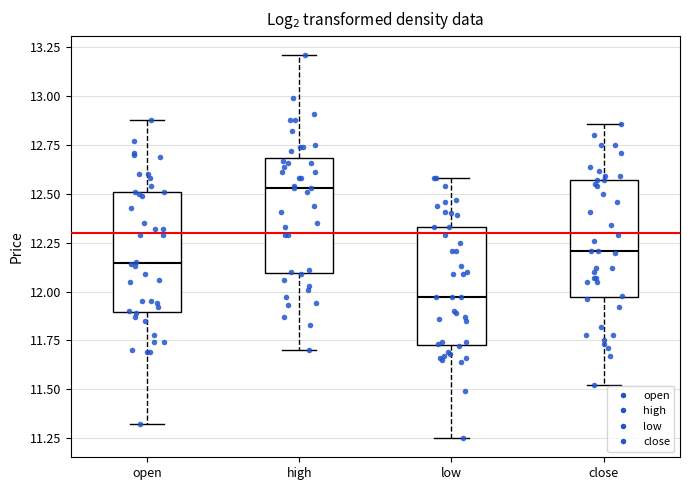

Which box has the highest median line?

high